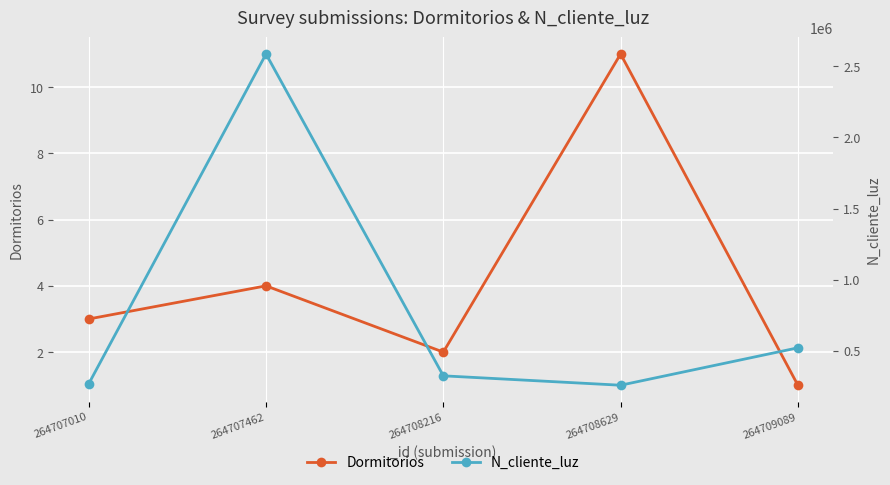

Rank the series at 264707010 from lowest to highest value.

Dormitorios, N_cliente_luz